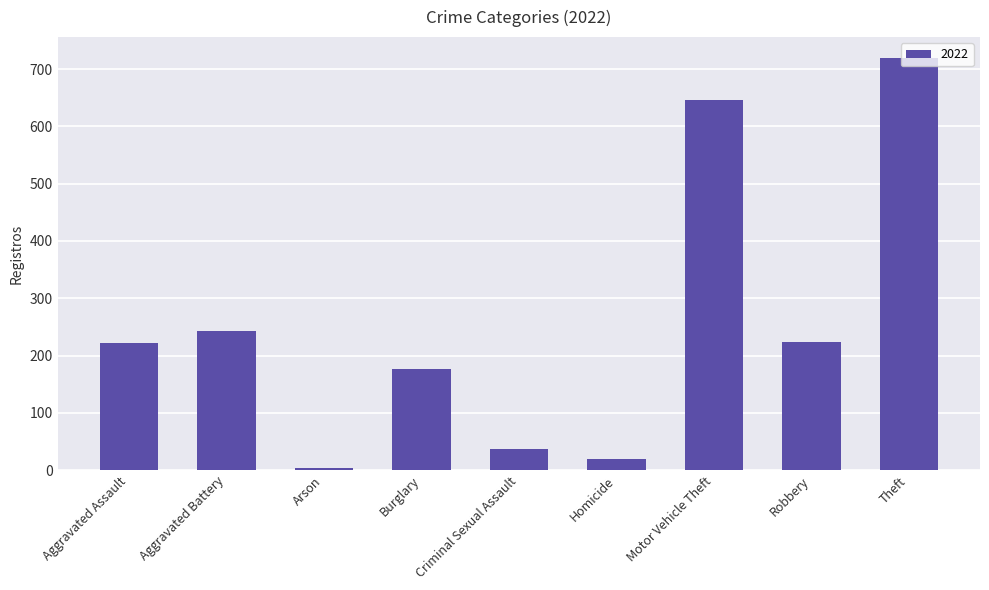

Approximately how many times larger is the value at Motor Vehicle Theft compared to Theft?

0.9